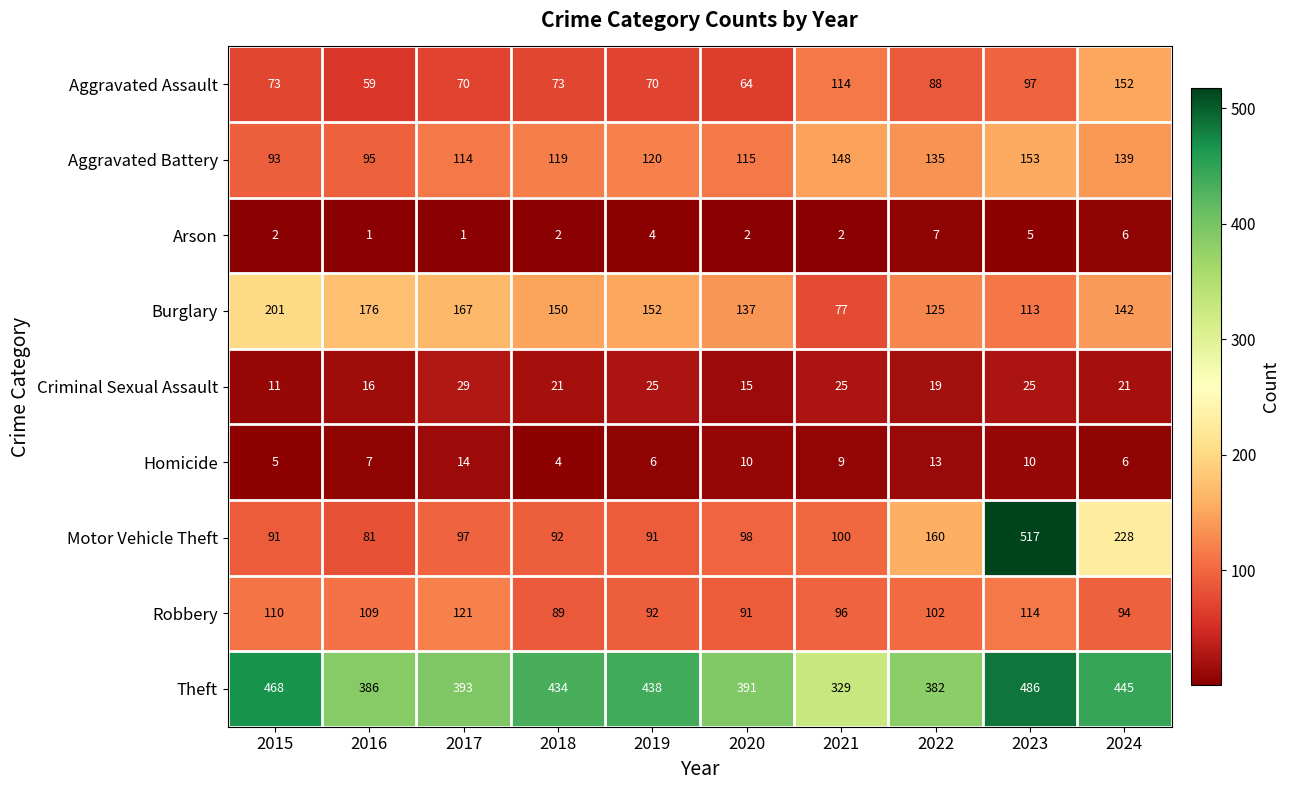

Which series has the widest spread of values?

Motor Vehicle Theft